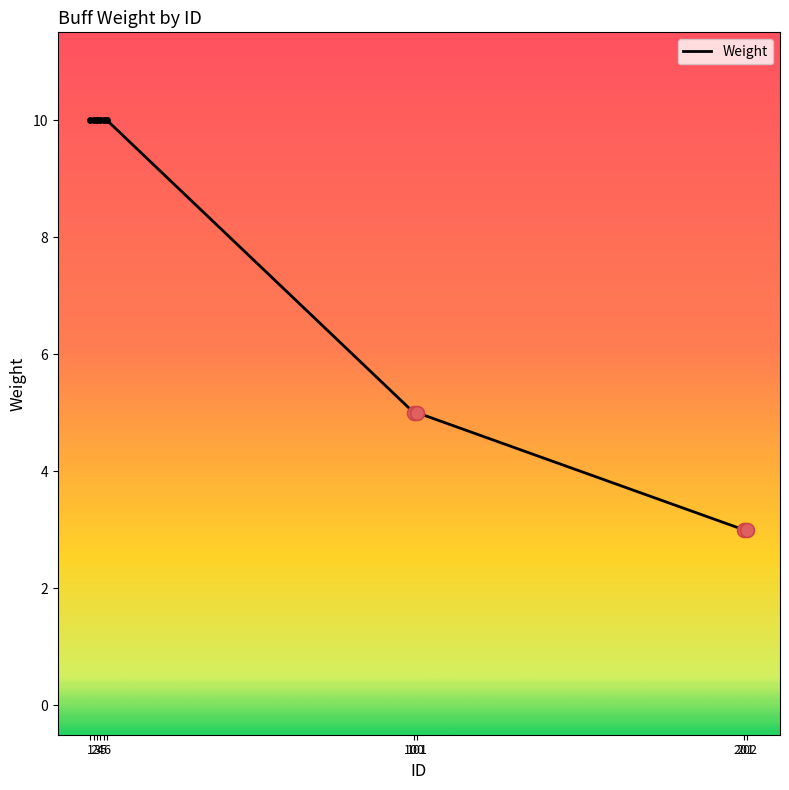

Which category has the lowest value across all series?

201